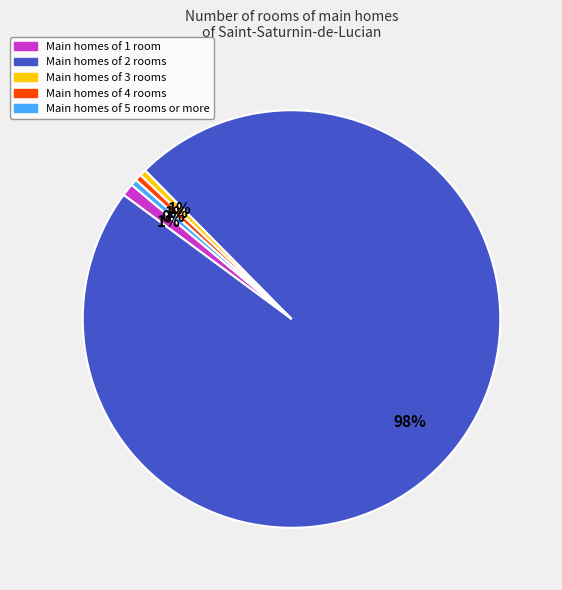

How many slices are in this pie chart?

5